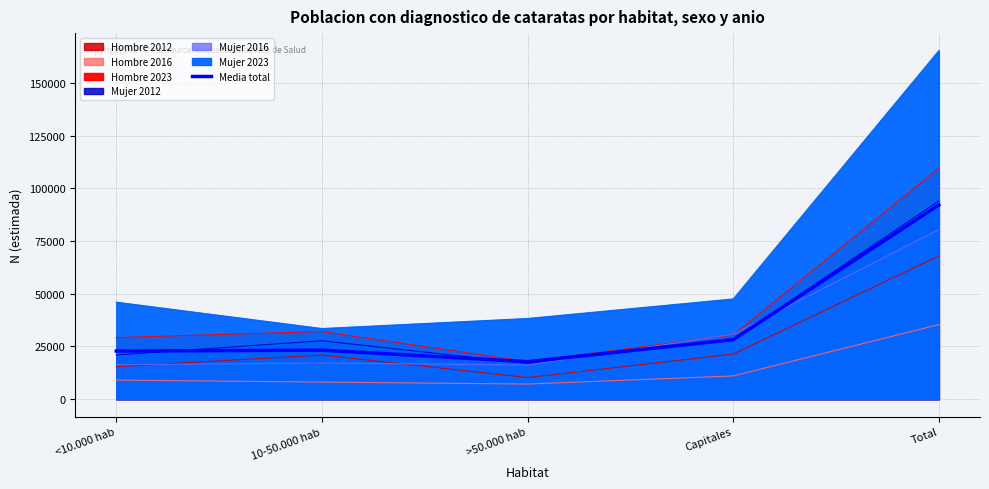

Rank the categories by value from lowest to highest.

>50.000 hab, <10.000 hab, 10-50.000 hab, Capitales, Total